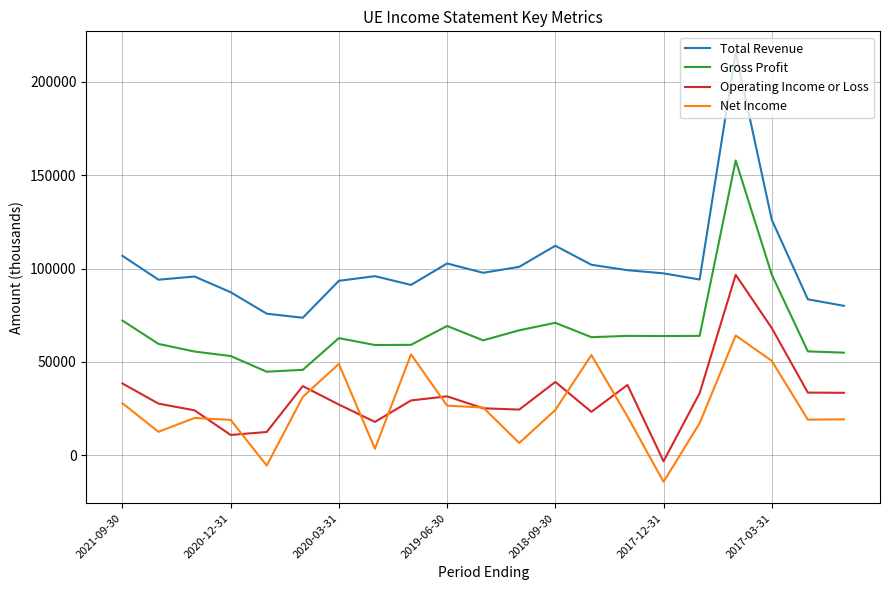

What is the difference between the maximum and minimum values in the Total Revenue series?

142000